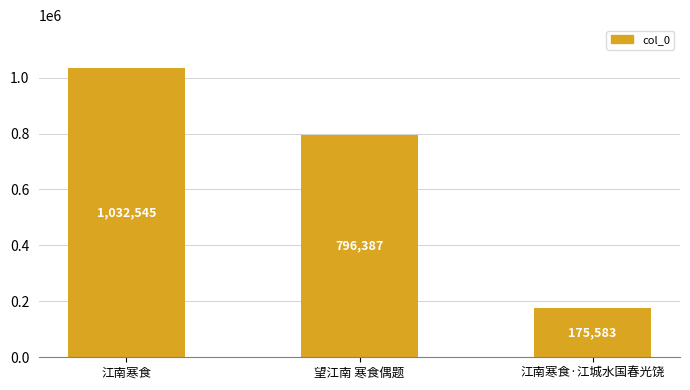

What is the label of the 1st bar from the left?

江南寒食